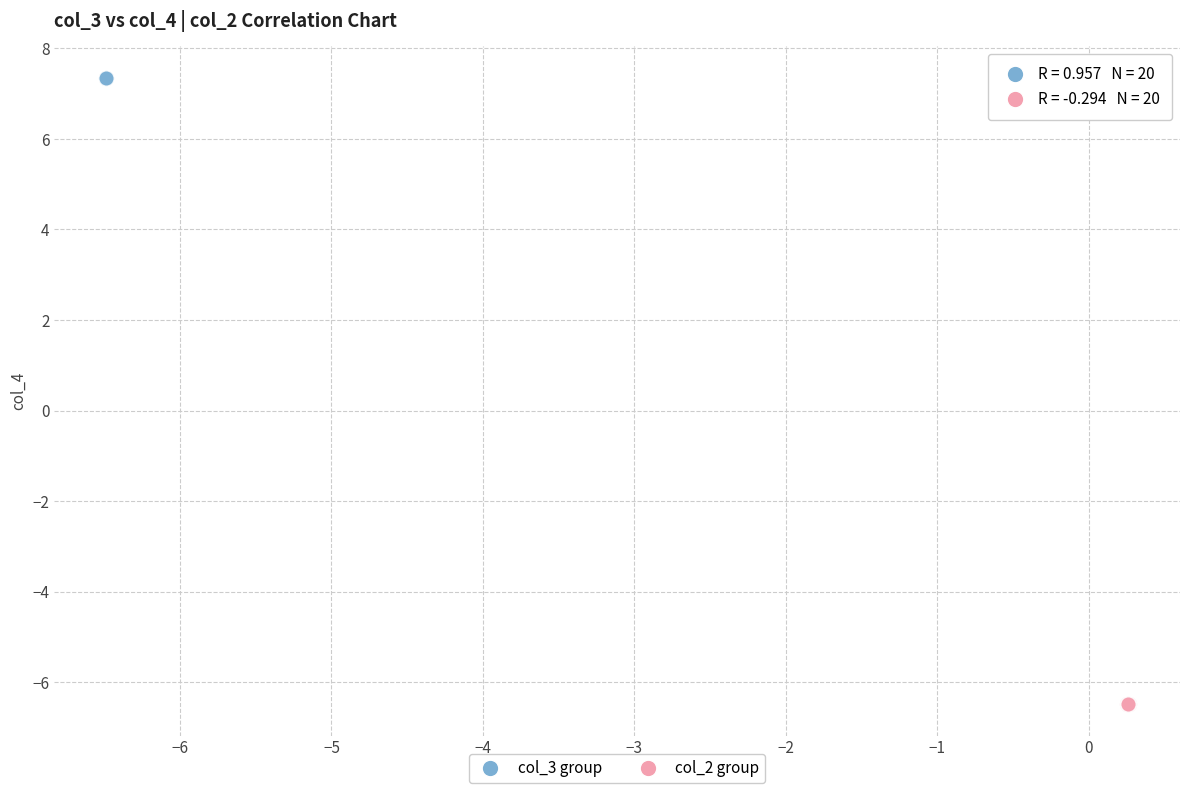

Which series contains the lowest Y value?

col_2 group